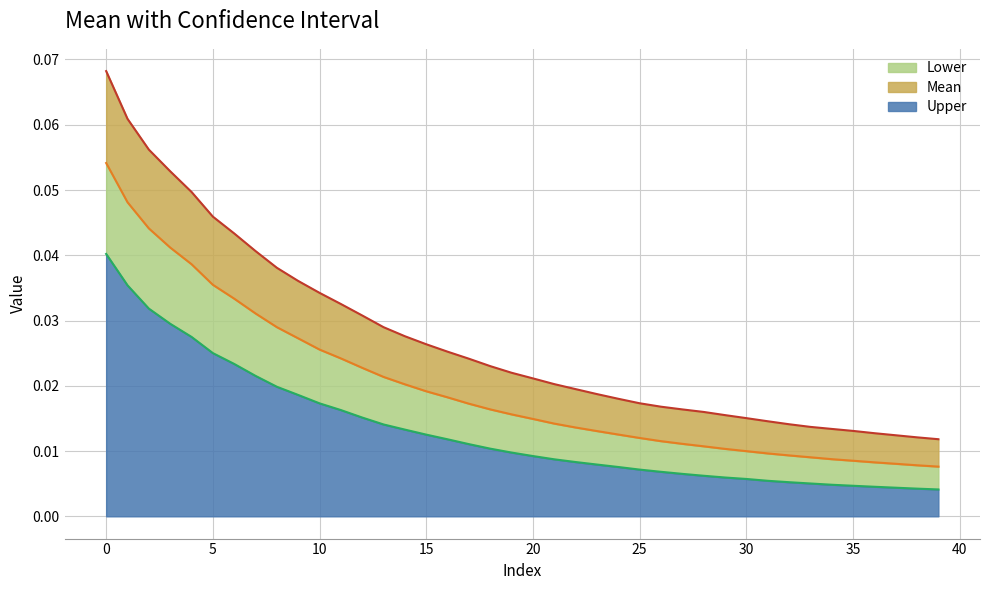

True or false: Mean and Lower cross at least once.

False